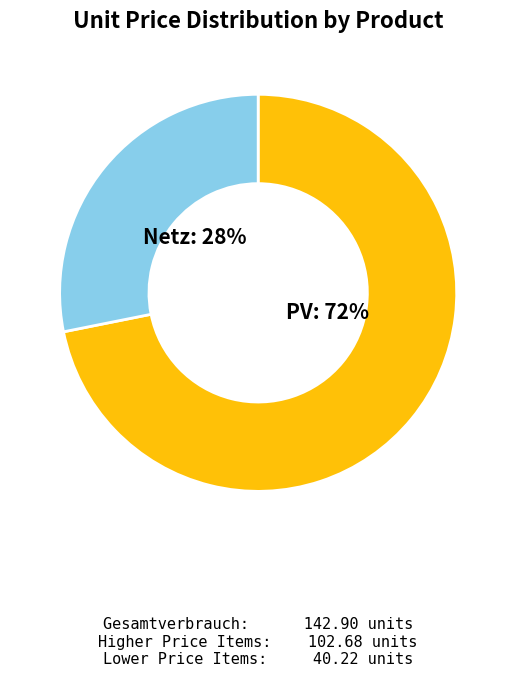

Is there a majority slice in this chart?

Yes